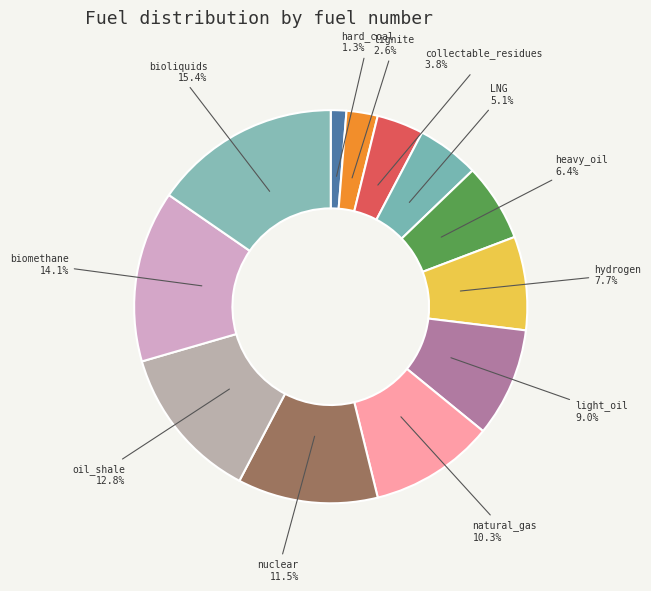

To the nearest percent, what is the difference between the largest and smallest slice percentages?

14%